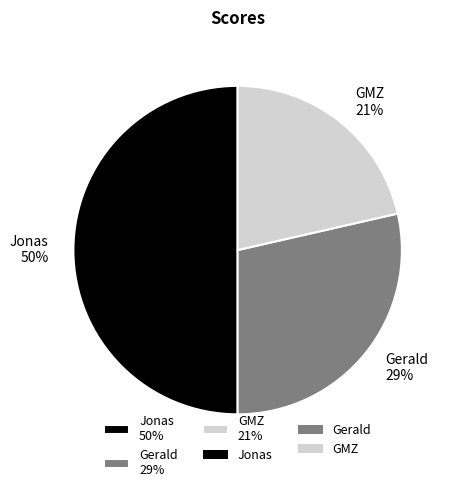

Count the number of slices in the pie.

3